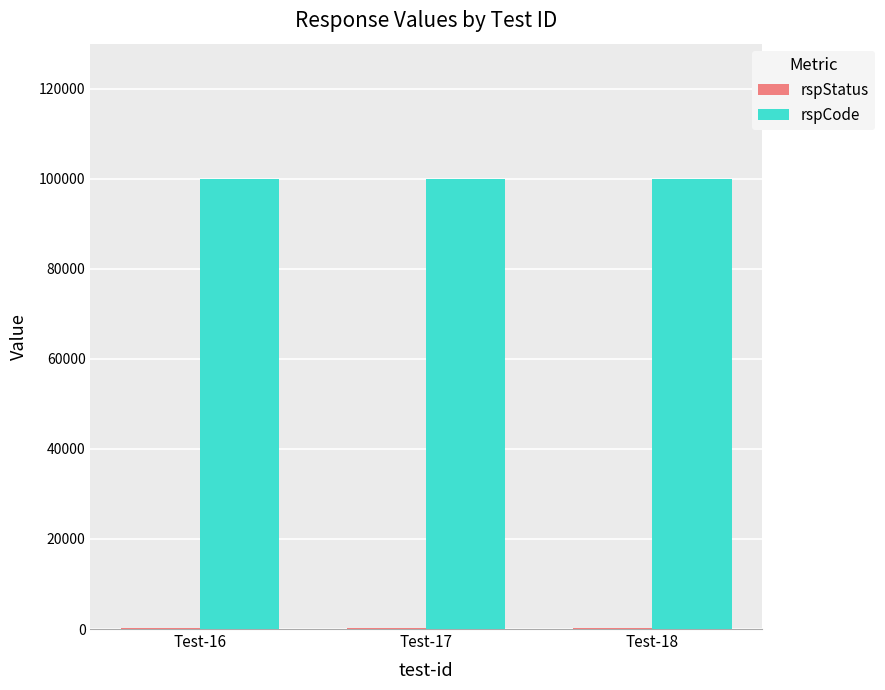

The value of rspCode at Test-16 is 100000. True or false?

True